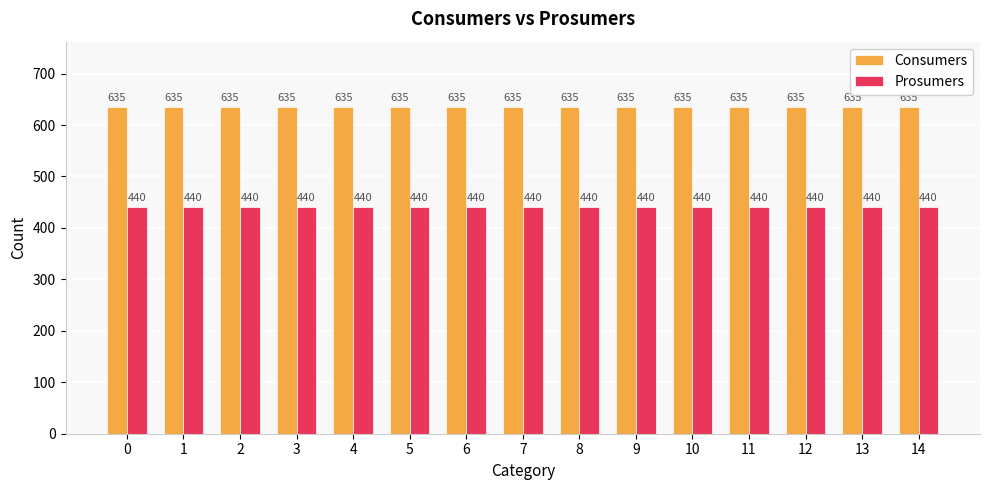

What is the maximum value shown in the chart?

635